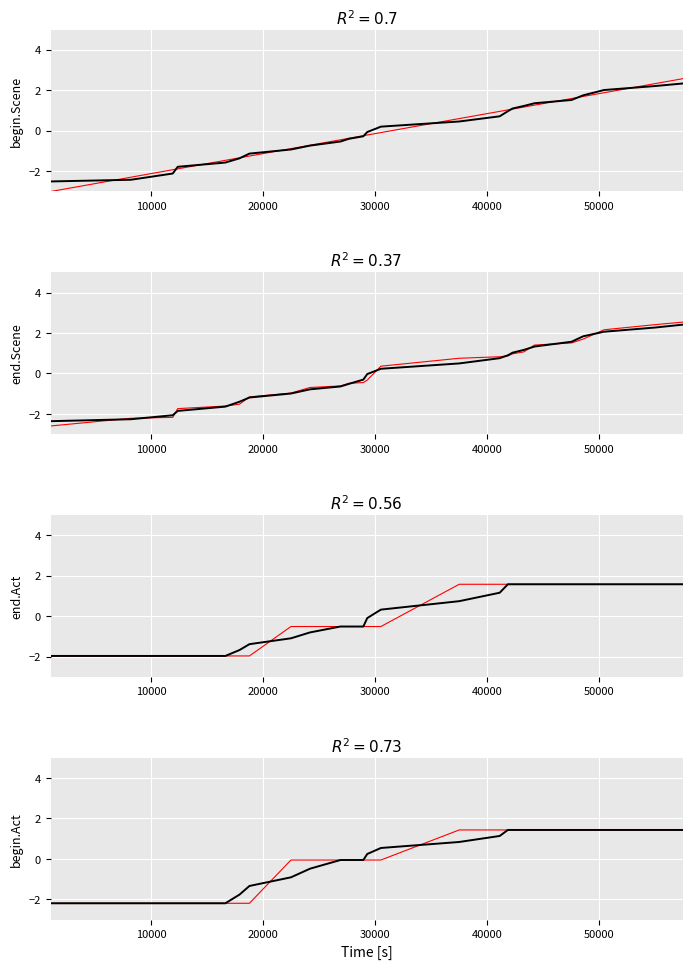

True or false: begin.Scene has more than 0 interior local peaks.

False